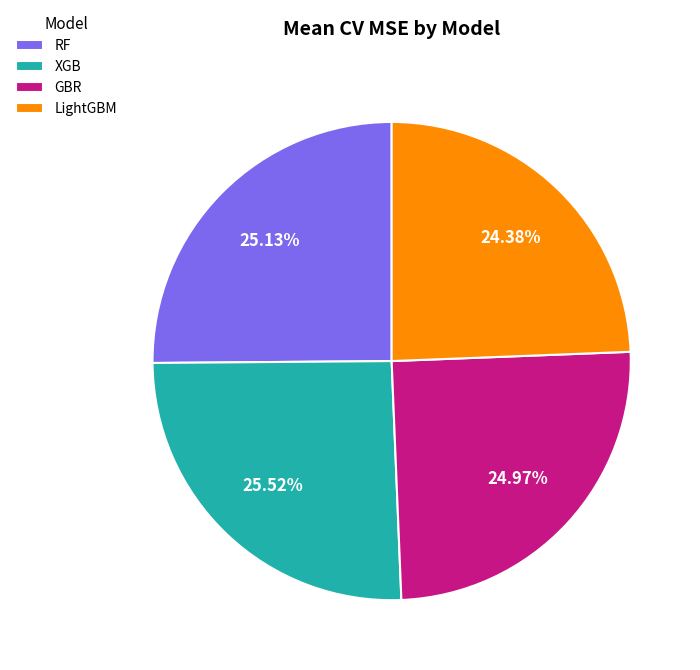

To the nearest percent, what is the difference between the largest and smallest slice percentages?

1%